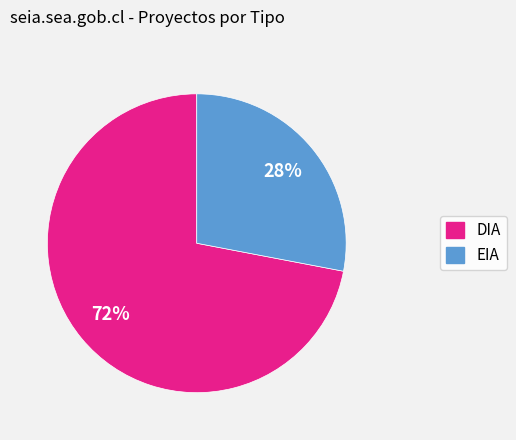

Between EIA and DIA, which is larger?

DIA